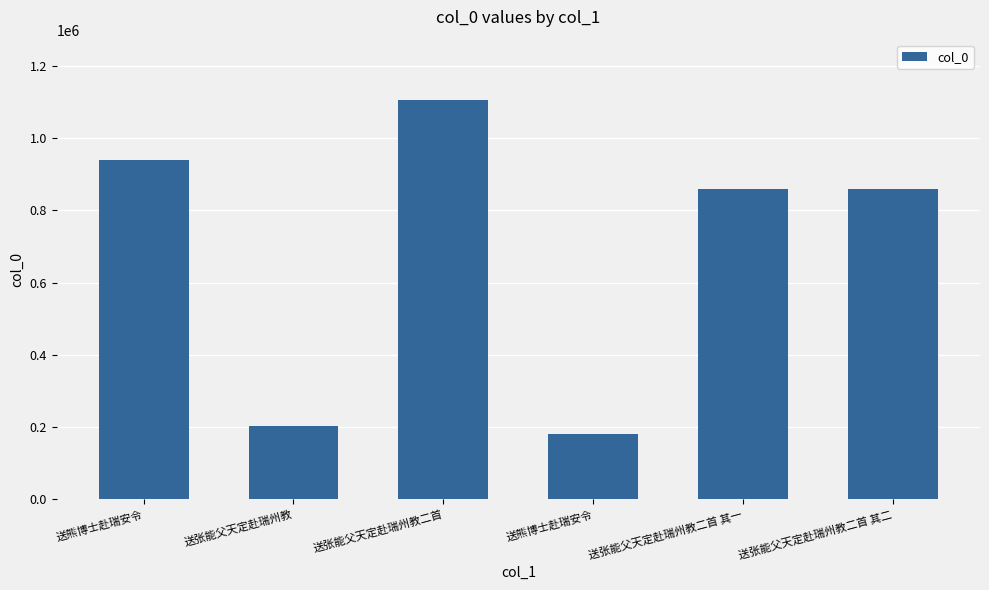

Where does the data first go above 859996?

送熊博士赴瑞安令